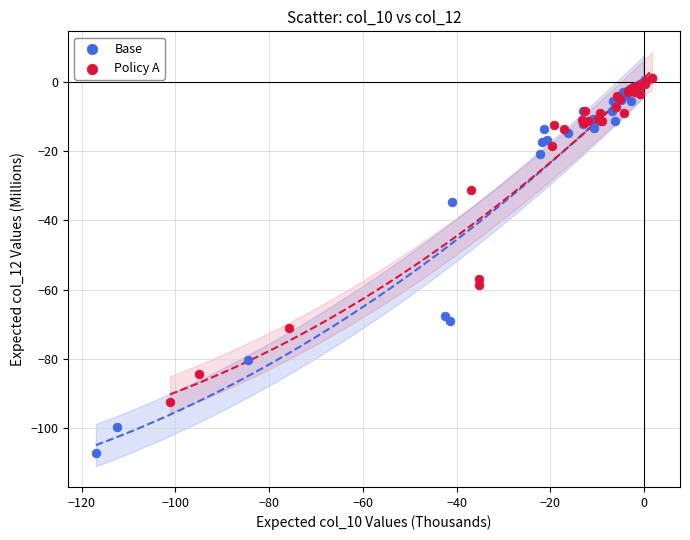

Which series reaches the minimum Y coordinate?

Base